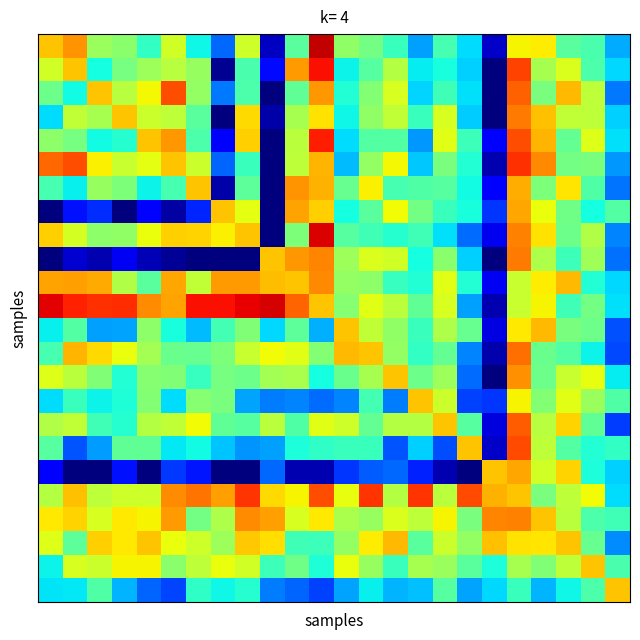

At how many categories does at least one series exceed 0?

24